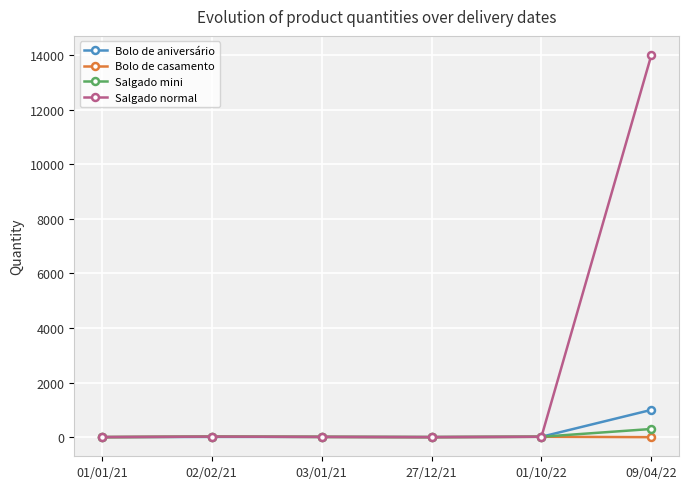

What is the sum of the Bolo de casamento values at 09/04/22 and 01/01/21?

2